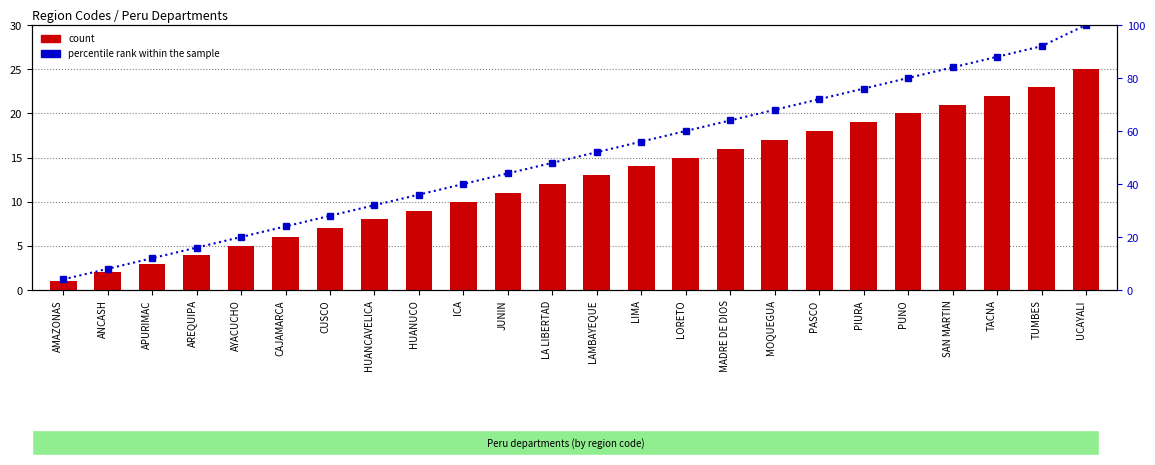

Which has a higher value, AMAZONAS or UCAYALI?

UCAYALI